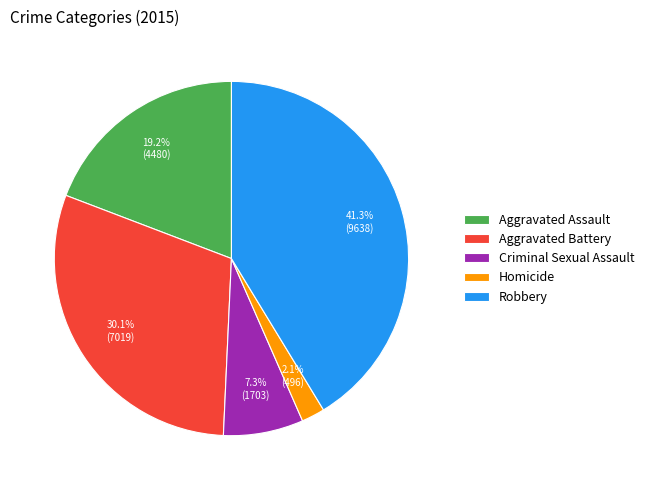

What percentage is NOT represented by Homicide?

97.9%